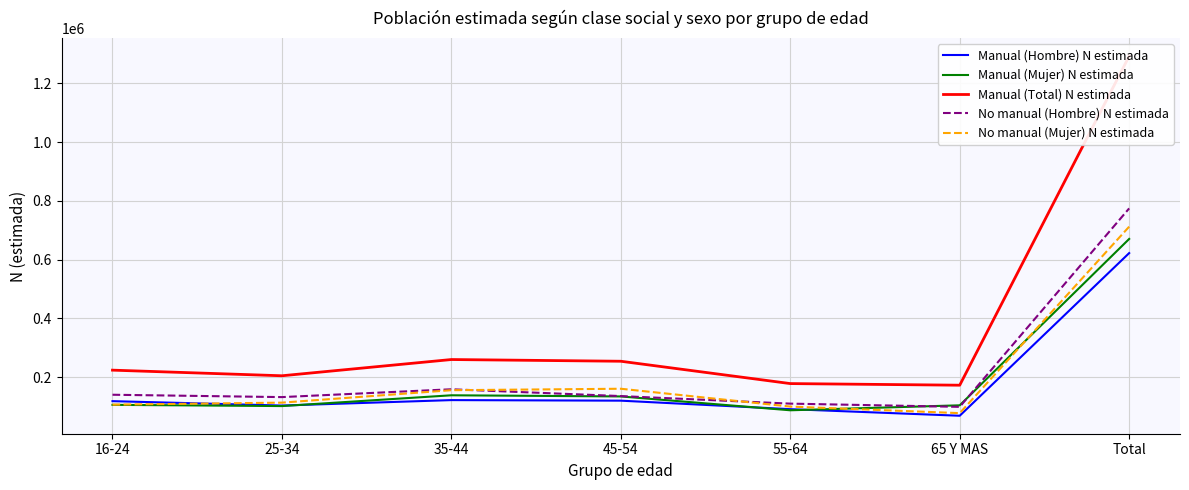

What is the approximate value of No manual (Mujer) N estimada at 45-54, to the nearest 10?

160430